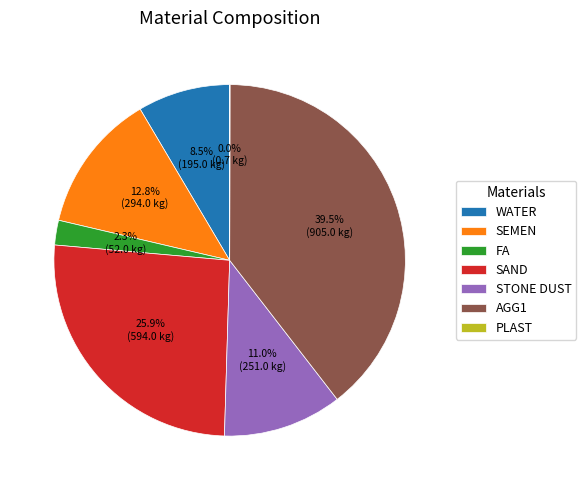

Does any single category account for the majority?

No